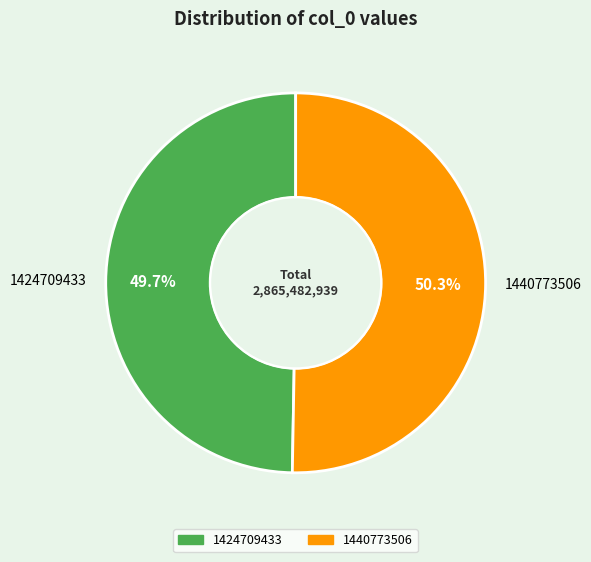

Which category has the smallest portion of the pie?

1424709433